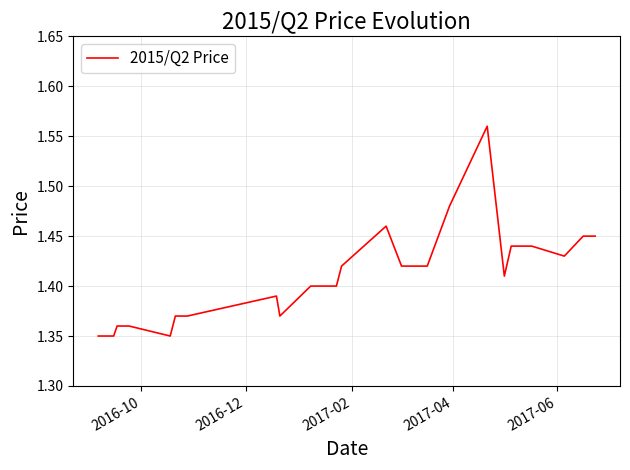

How many points are higher than both their immediate neighbors (excluding endpoints)?

3